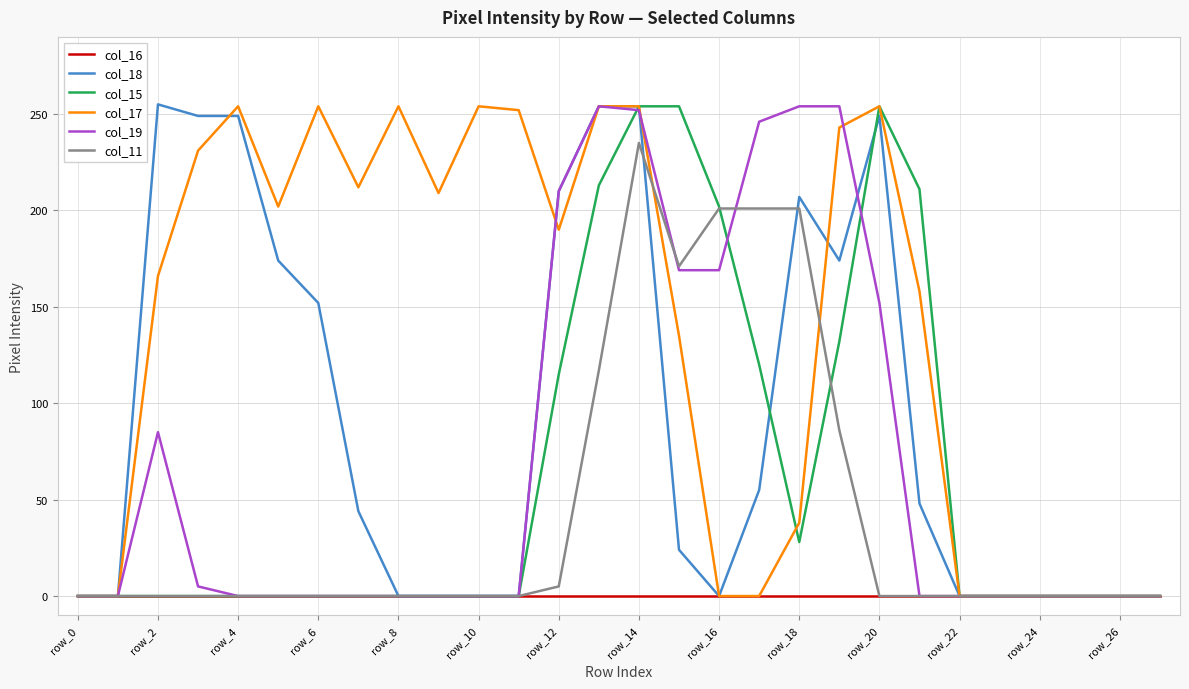

Which series has the largest total across all categories?

col_17